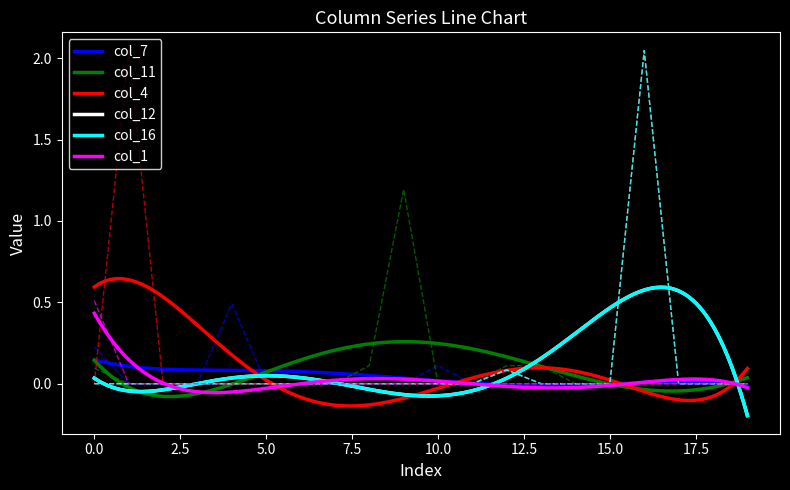

What are all the series names shown in the legend?

col_7, col_11, col_4, col_12, col_16, col_1